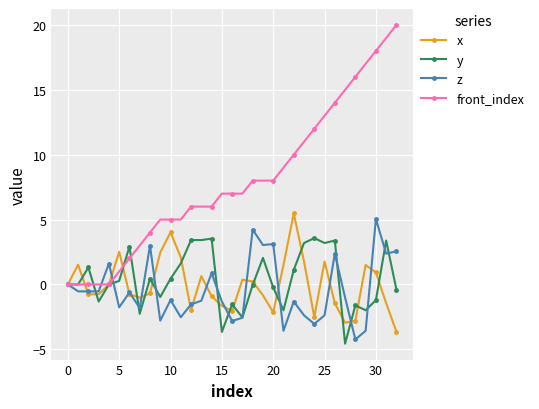

Which series has the largest total across all categories?

front_index